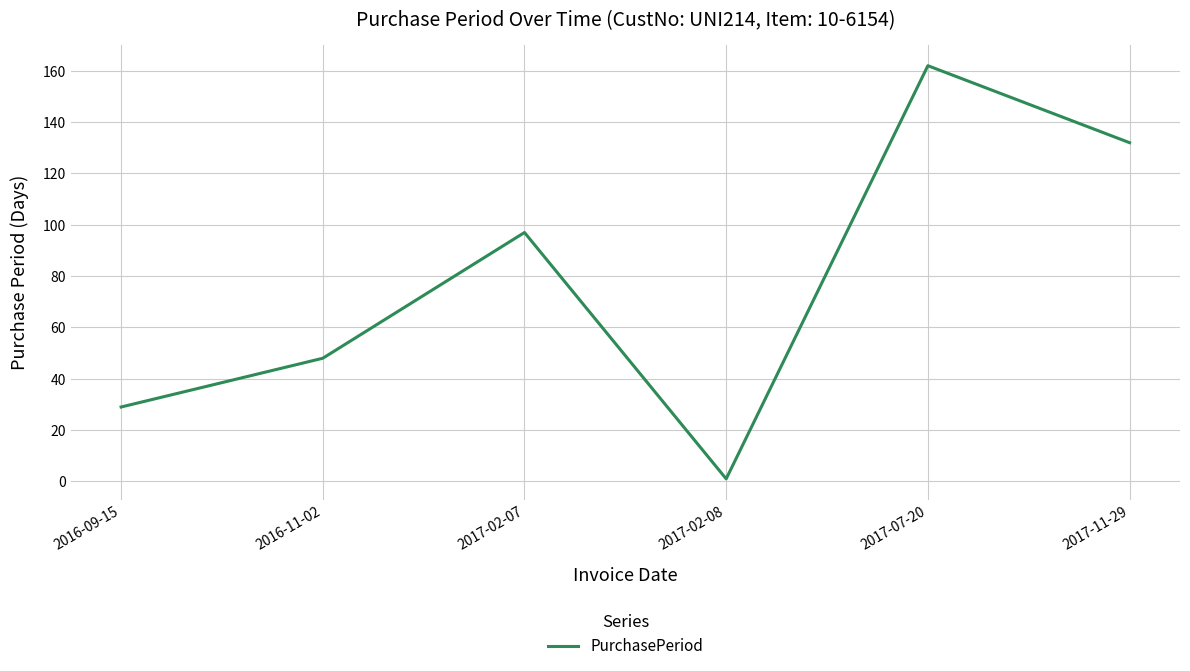

What is the maximum value shown in the chart?

162